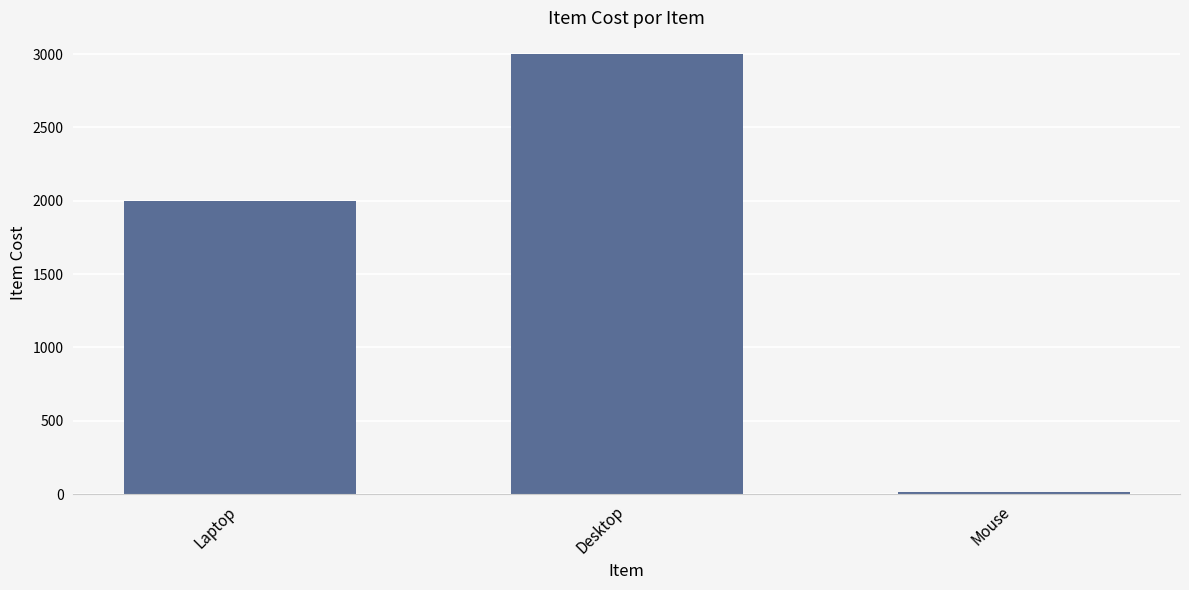

True or false: the data shows 772.4 at Desktop.

False